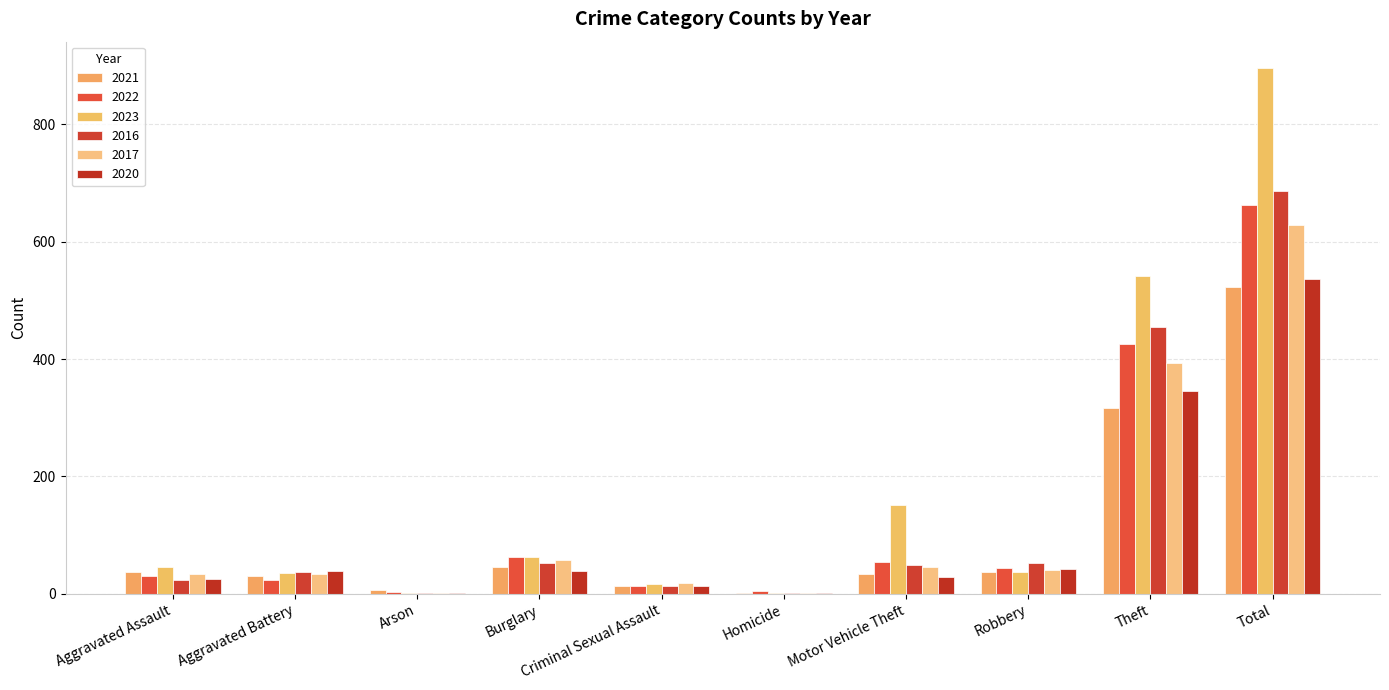

The value of 2023 at Aggravated Assault is 12. True or false?

False